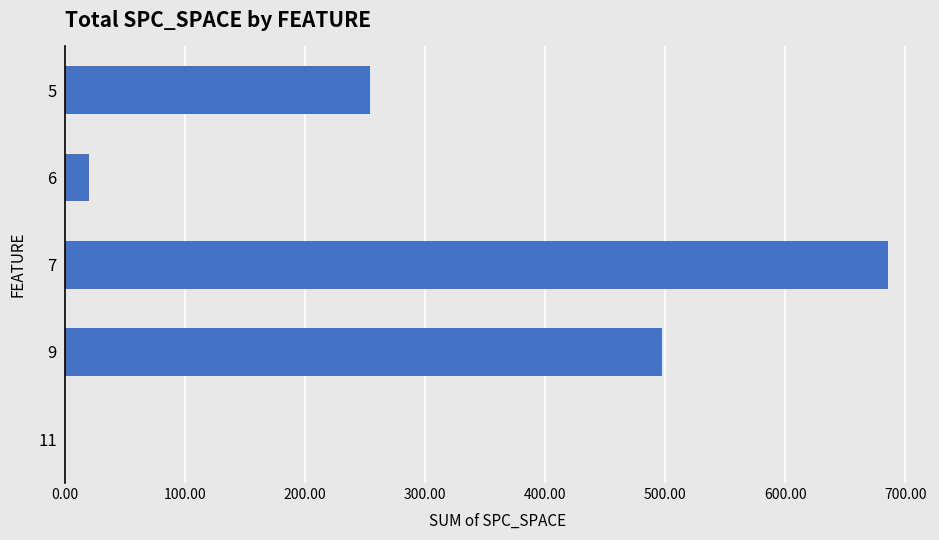

The value at 11 is -383. True or false?

False